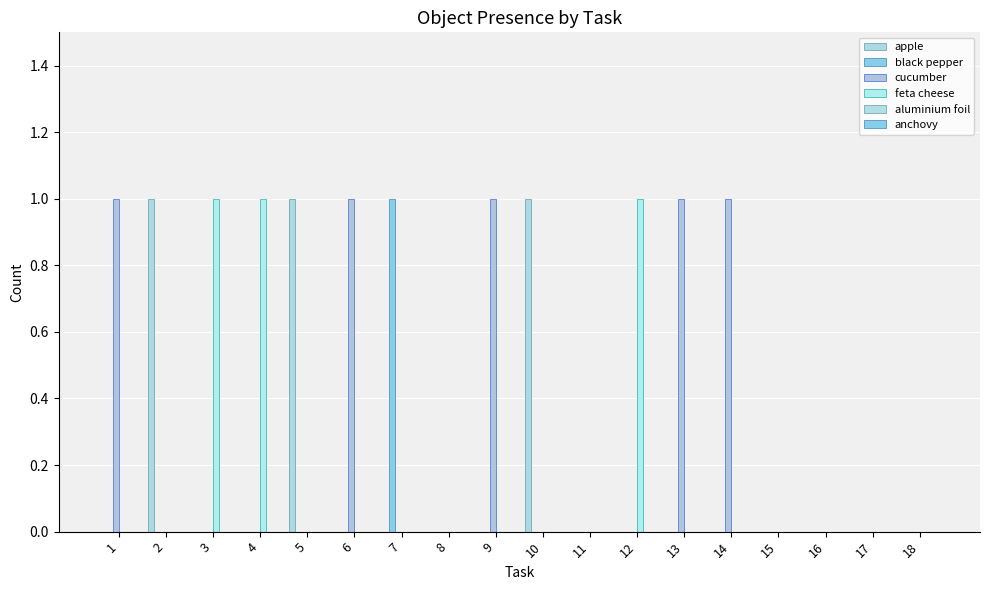

How many groups of bars are there?

18